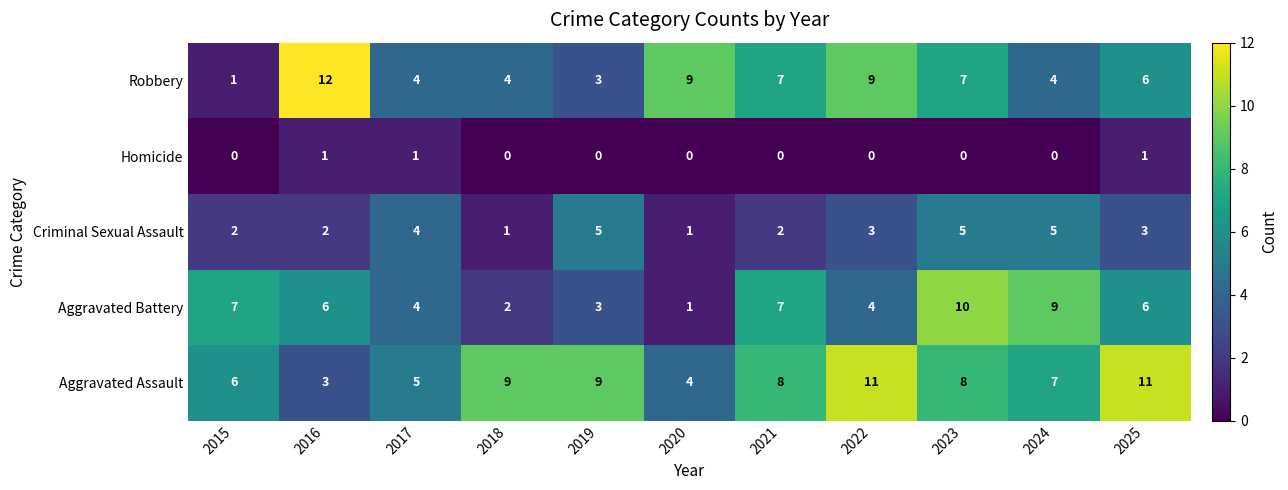

How many series are shown in this chart?

5